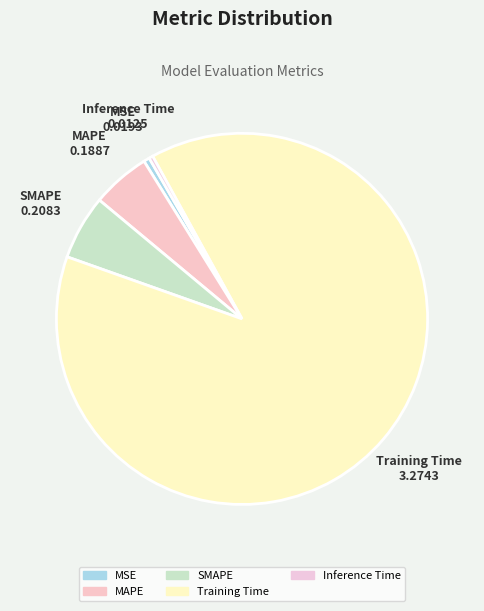

Which category accounts for the majority?

Training Time